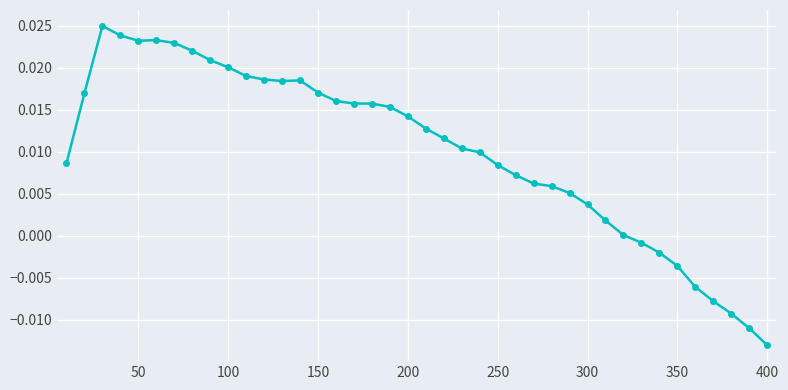

True or false: there are more than 1 points higher than both neighbors.

True